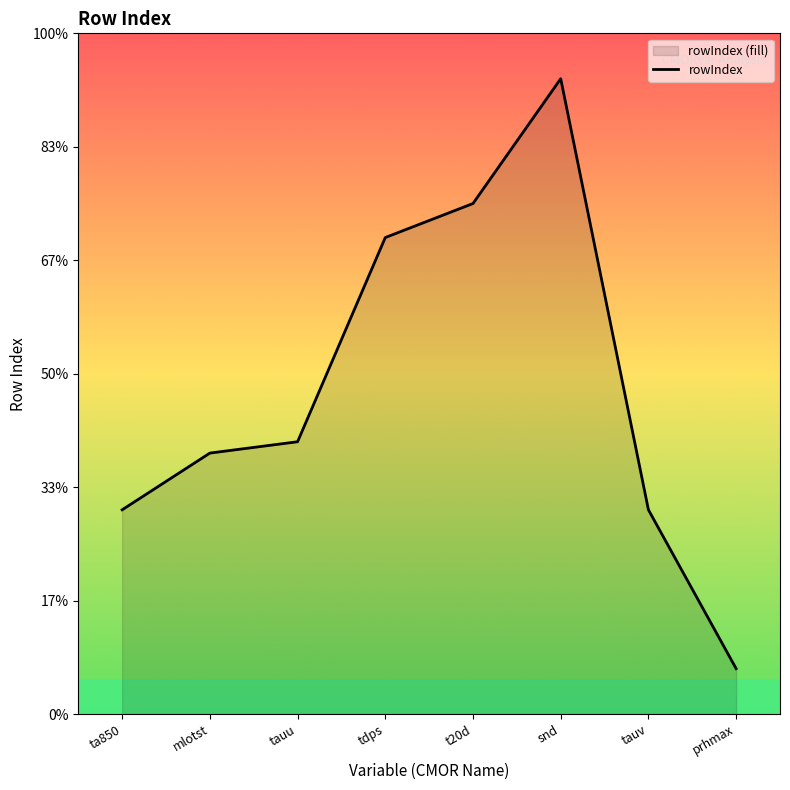

Where is the data nearest to the value 30?

tauu